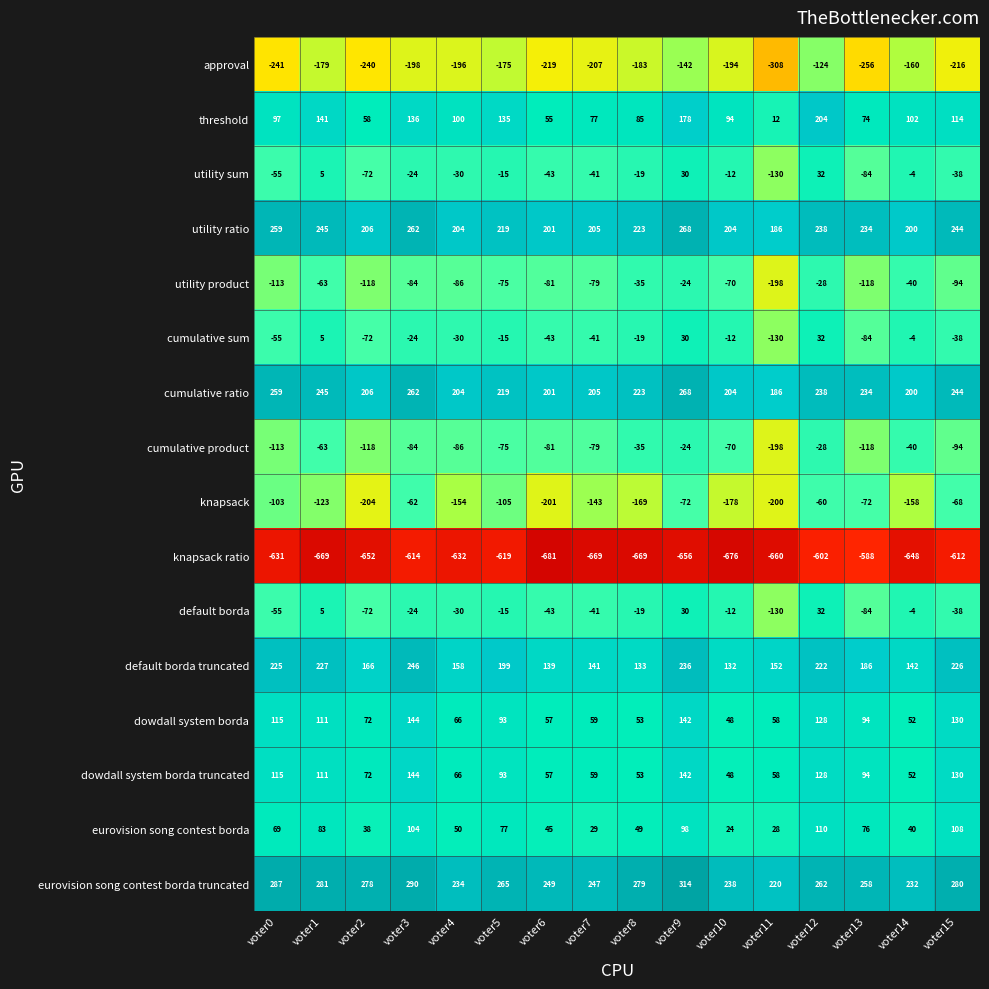

Read the approval value at voter9, to the nearest 5.

-140